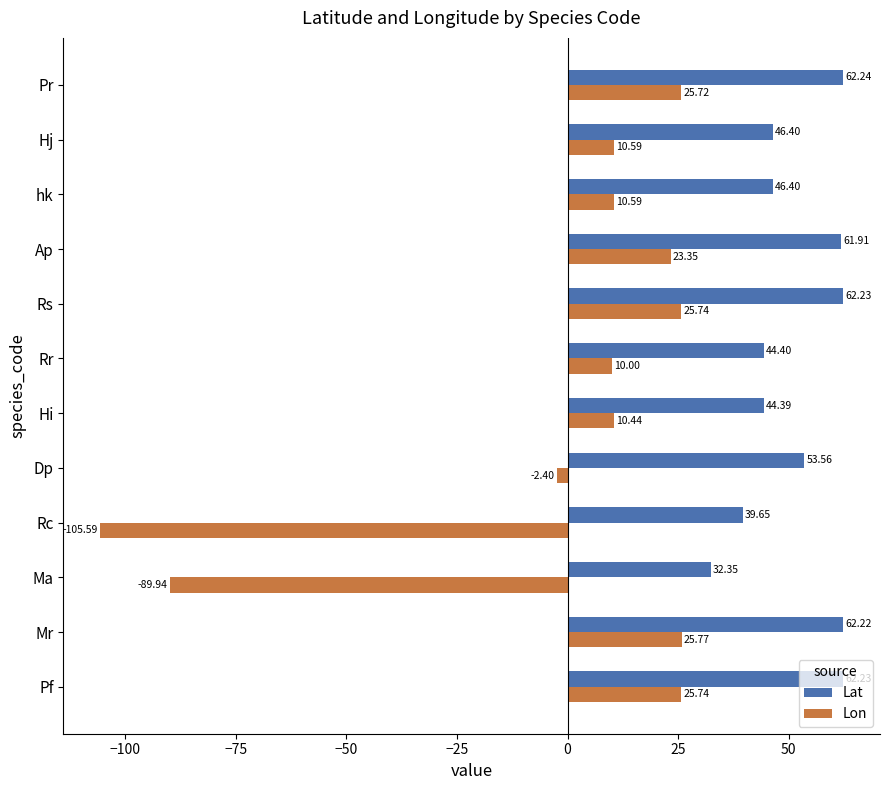

Rank the series by their average value, from lowest to highest.

Lon, Lat